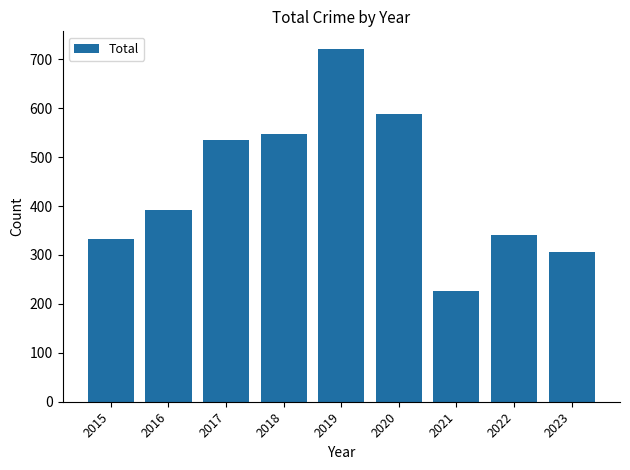

Does the chart contain any negative values?

No